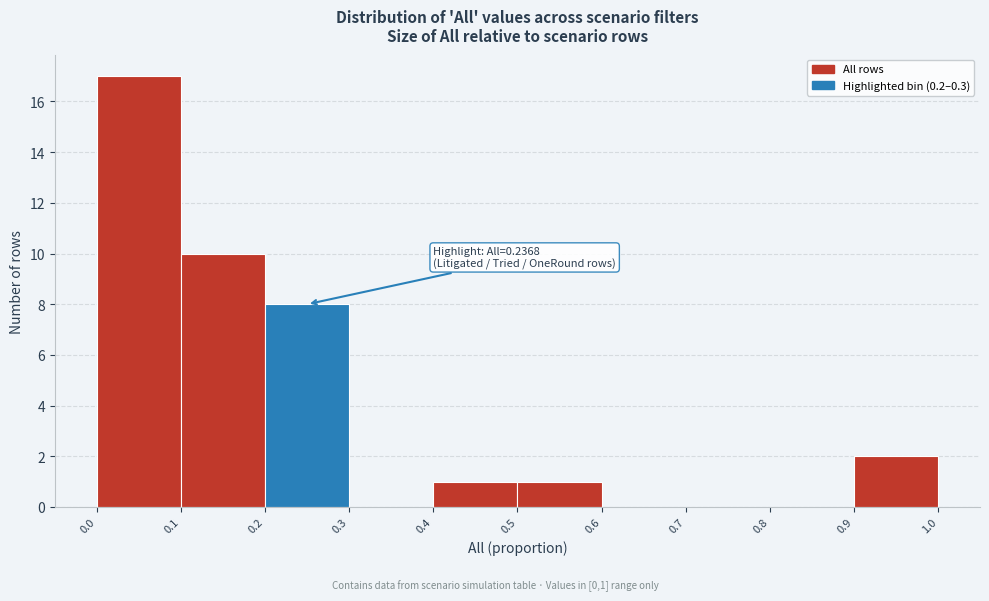

Which range on the x-axis has the tallest bar?

0.0 to 0.1